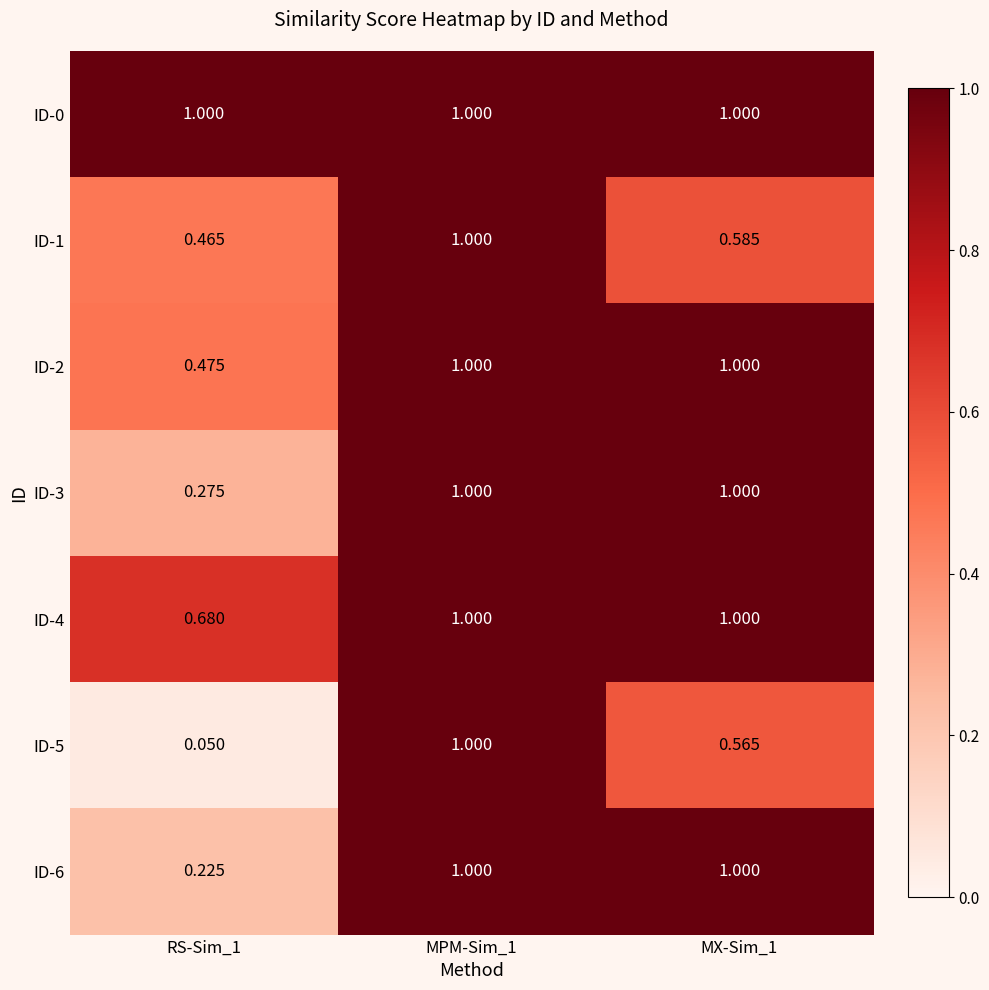

Reading left to right, list all the values displayed in this chart.

ID-0: RS-Sim_1=1.0	MPM-Sim_1=1.0	MX-Sim_1=1.0
ID-1: RS-Sim_1=0.5	MPM-Sim_1=1.0	MX-Sim_1=0.6
ID-2: RS-Sim_1=0.5	MPM-Sim_1=1.0	MX-Sim_1=1.0
ID-3: RS-Sim_1=0.3	MPM-Sim_1=1.0	MX-Sim_1=1.0
ID-4: RS-Sim_1=0.7	MPM-Sim_1=1.0	MX-Sim_1=1.0
ID-5: RS-Sim_1=0.1	MPM-Sim_1=1.0	MX-Sim_1=0.6
ID-6: RS-Sim_1=0.2	MPM-Sim_1=1.0	MX-Sim_1=1.0